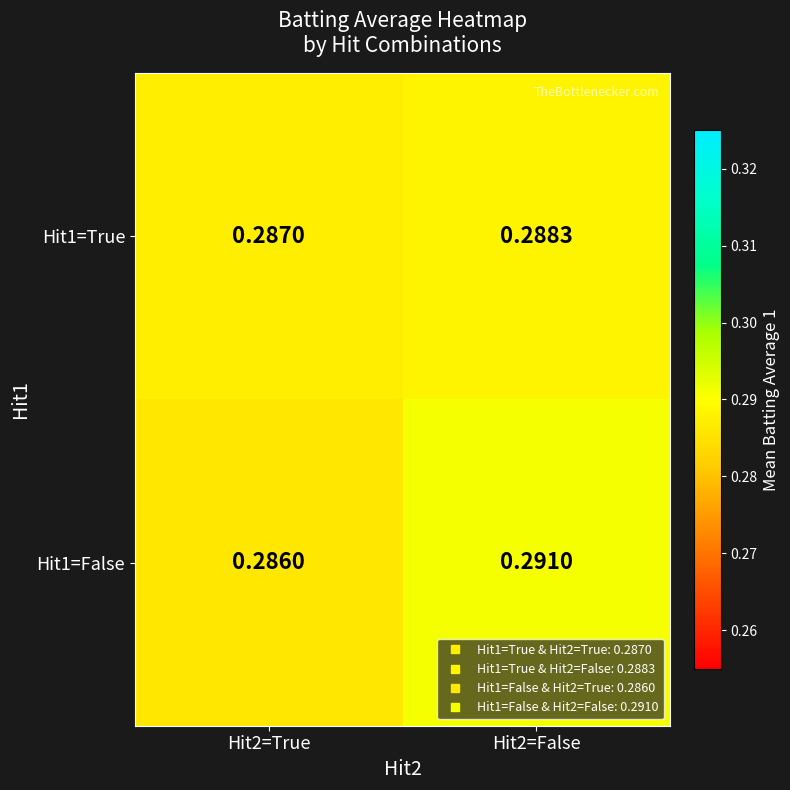

Is the value of Hit1=False at Hit2=False greater than the value of Hit1=True at Hit2=False?

Yes